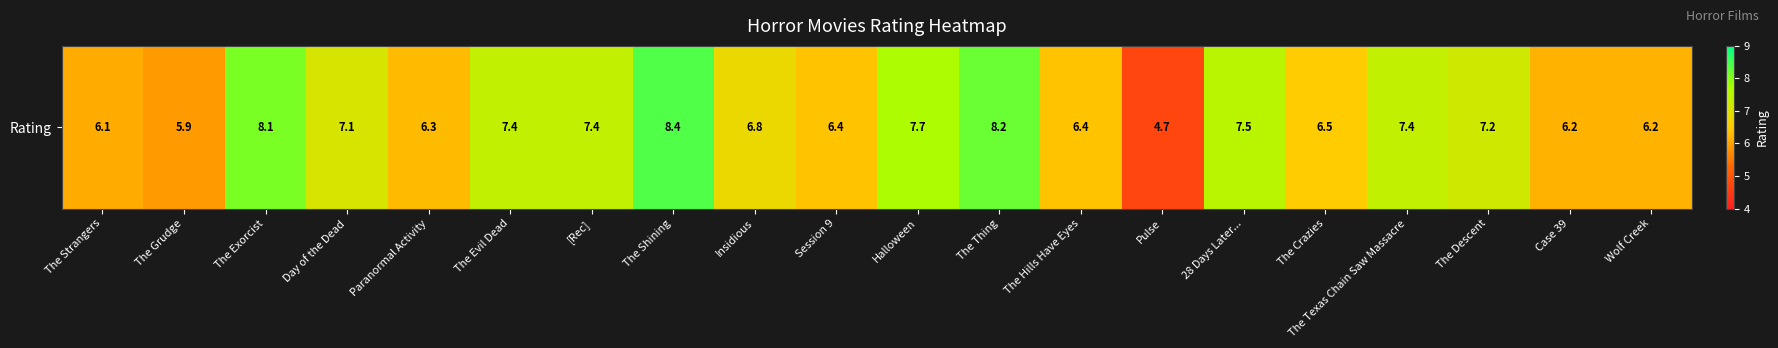

The chart shows a value of 12.0 at Day of the Dead. True or false?

False